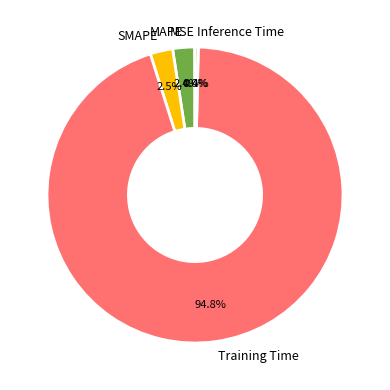

Is Training Time the majority of the pie?

Yes